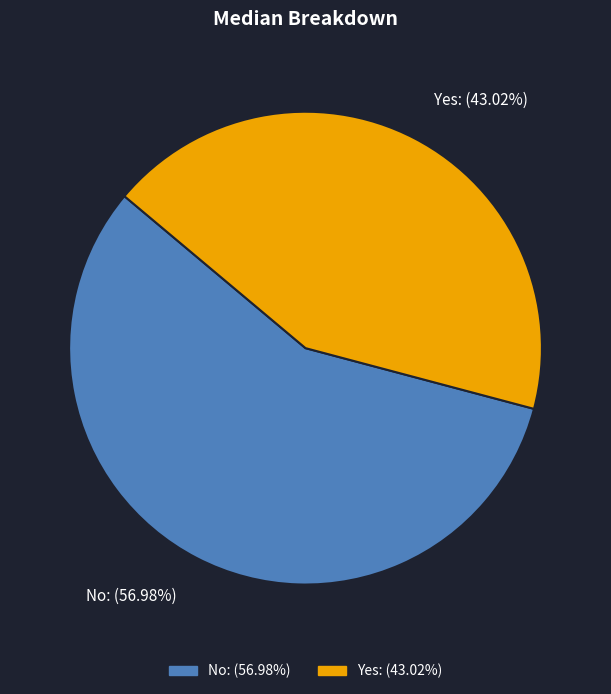

To the nearest percent, what is the difference between the No and Yes slice percentages?

14%